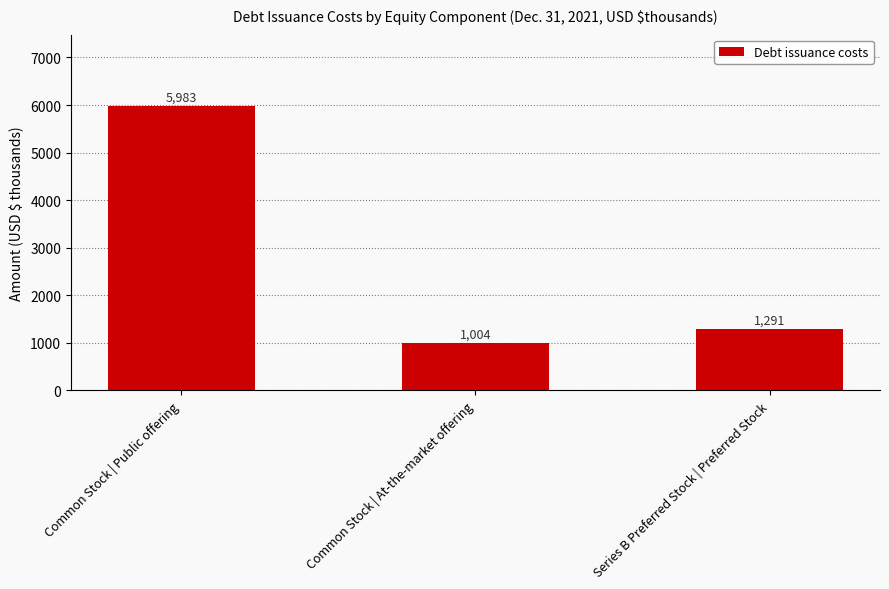

What is the difference between the maximum and second lowest values?

4692